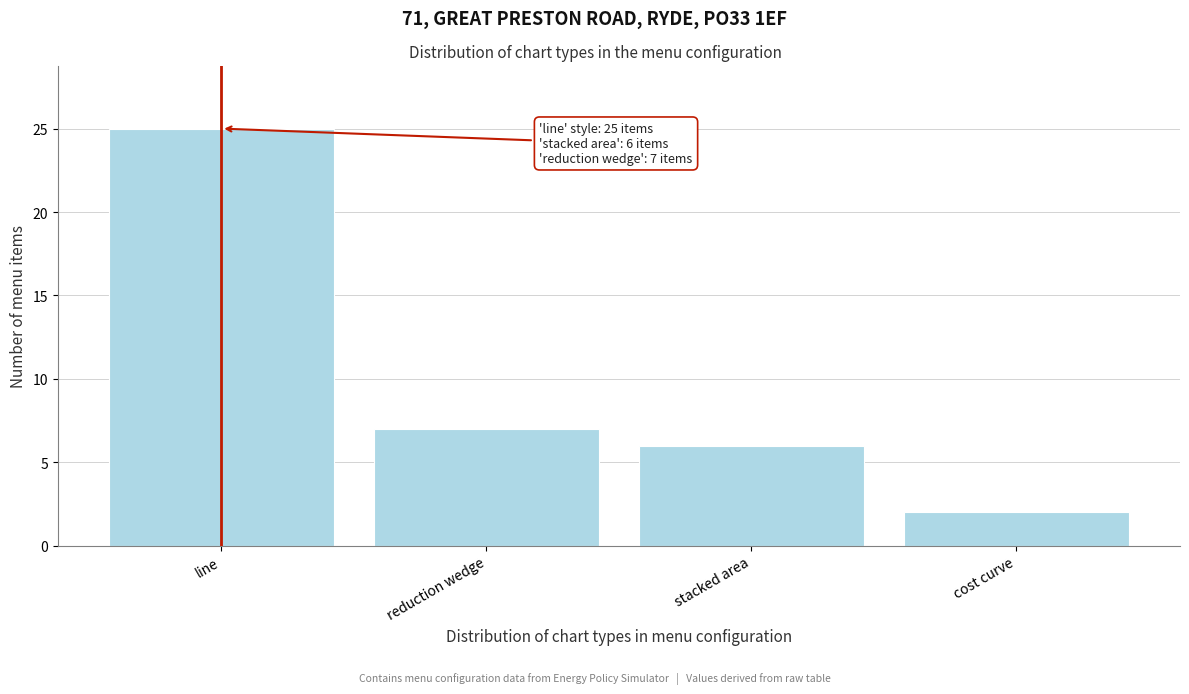

Reading left to right, transcribe all the data shown in this chart.

25	7	6	2